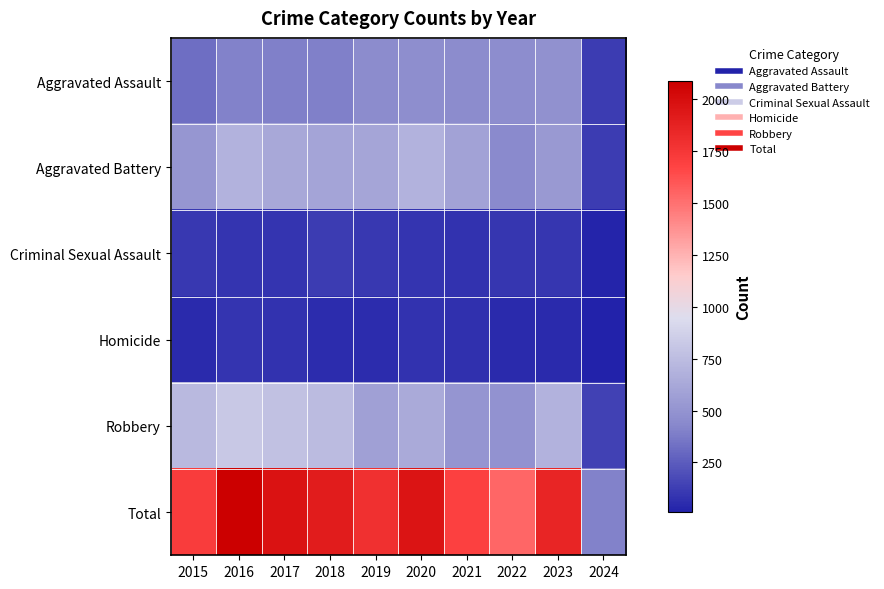

Which series has the largest range (max minus min)?

Total